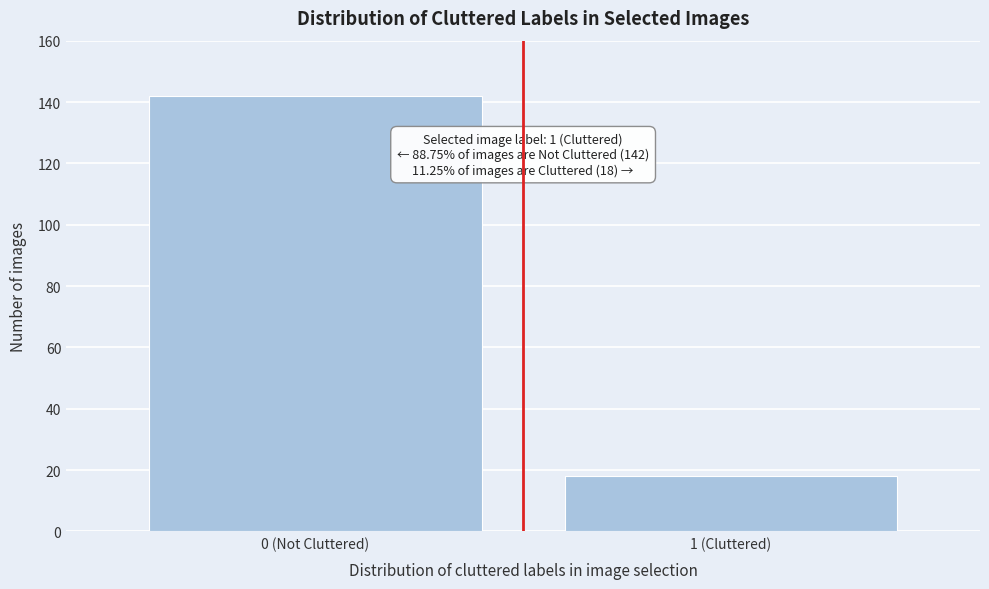

Reading left to right, transcribe all the data shown in this chart.

142	18